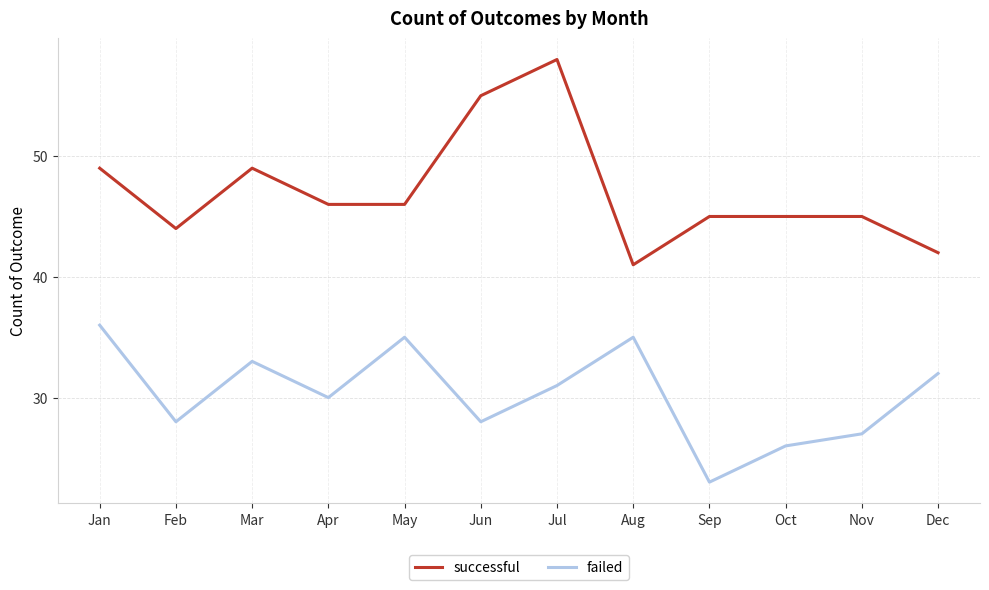

True or false: failed and successful intersect in this chart.

False